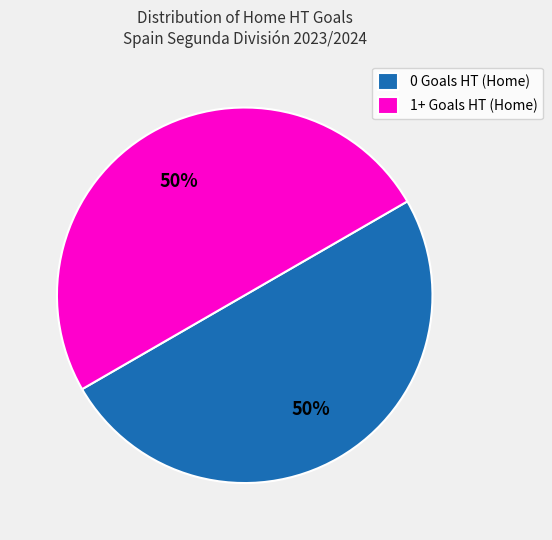

To the nearest percent, what percentage of the pie is 1+ Goals HT (Home)?

50%